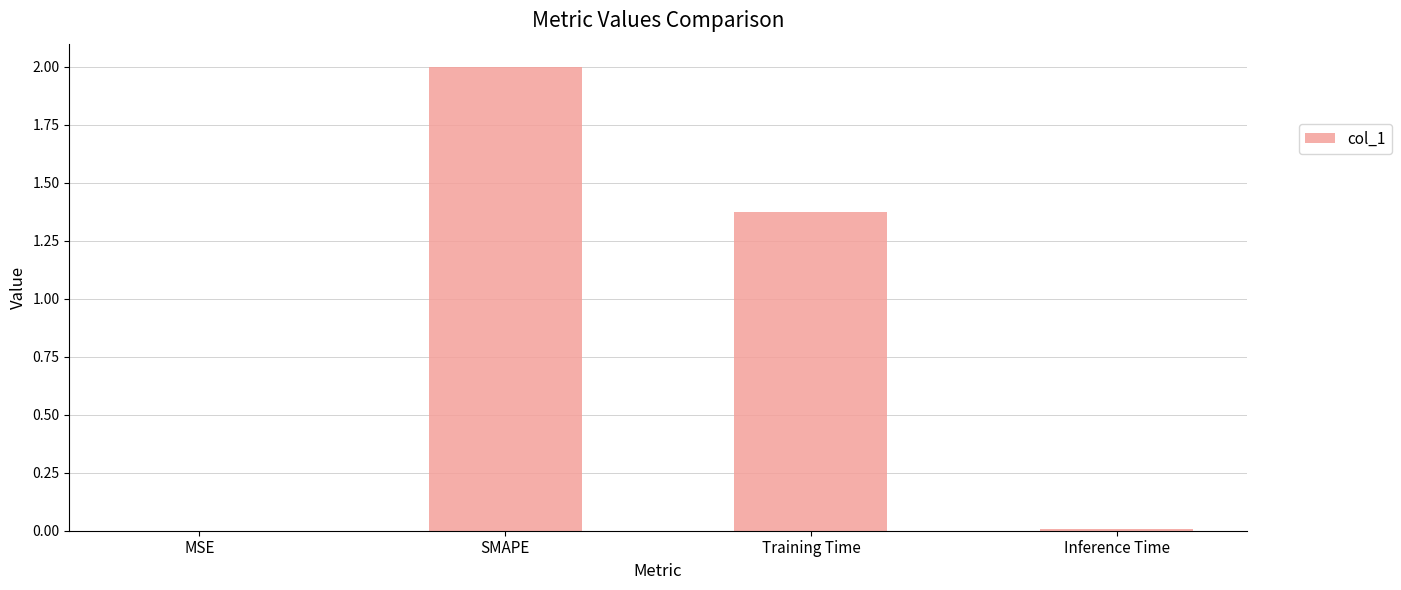

Is it true that the value at Training Time is 0.9?

False